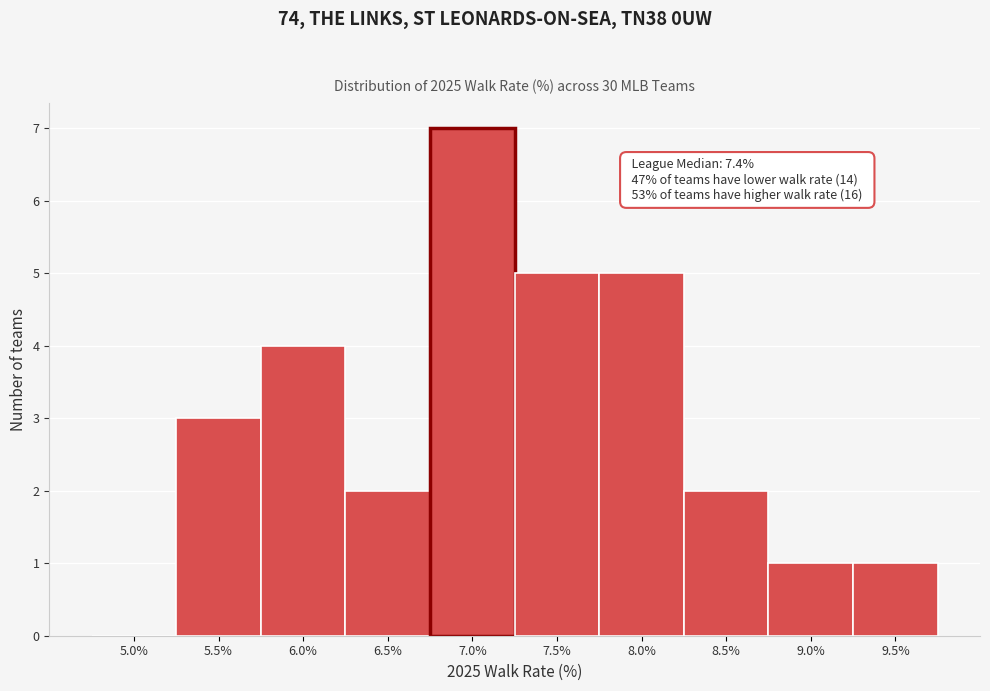

Reading left to right, list all the values displayed in this chart.

5.0%=0	5.5%=3	6.0%=4	6.5%=2	7.0%=7	7.5%=5	8.0%=5	8.5%=2	9.0%=1	9.5%=1